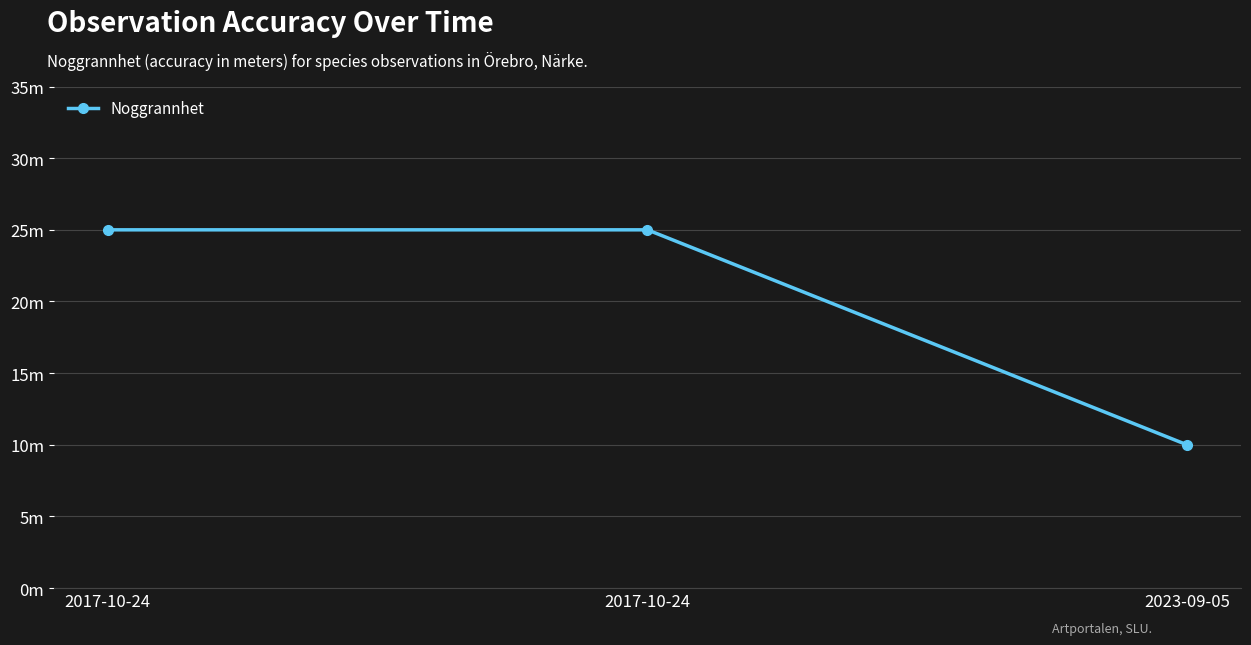

What is the label of the 2nd point from the left?

2017-10-24